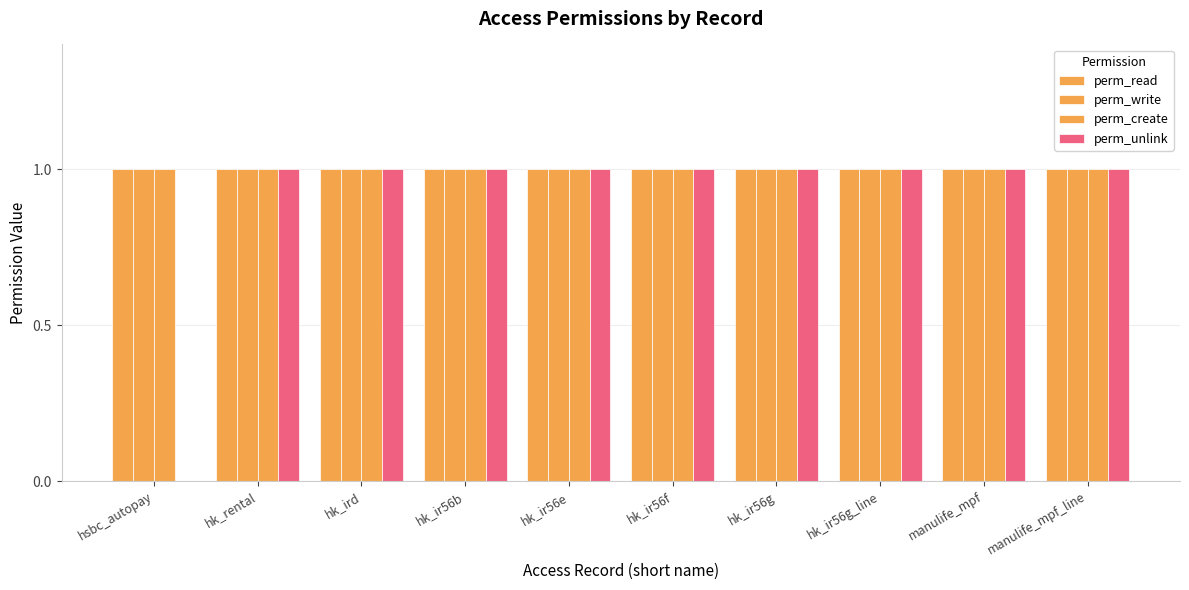

How many categories are shown in the chart?

10